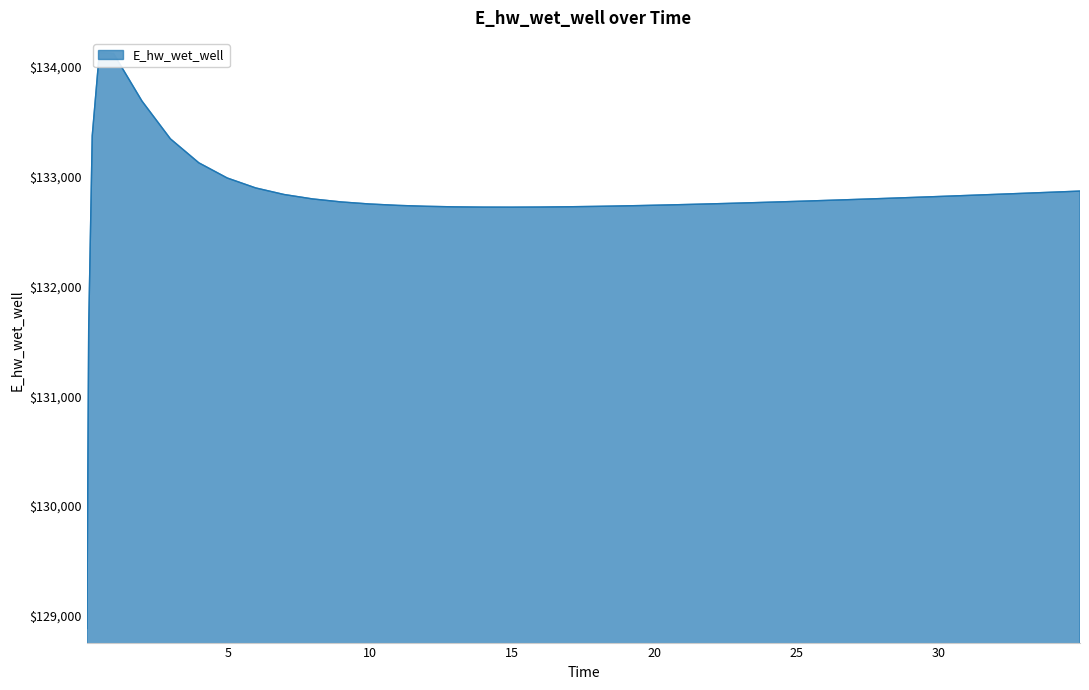

What is the label of the 26th point from the right?

10.96875